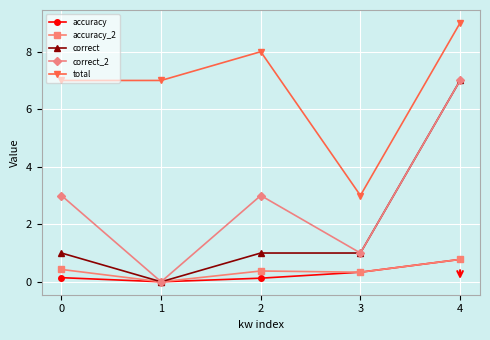

Reading right to left, list all the values displayed in this chart.

accuracy: 0.8	0.3	0.1	0.0	0.1
accuracy_2: 0.8	0.3	0.4	0.0	0.4
correct: 7.0	1.0	1.0	0.0	1.0
correct_2: 7.0	1.0	3.0	0.0	3.0
total: 9.0	3.0	8.0	7.0	7.0